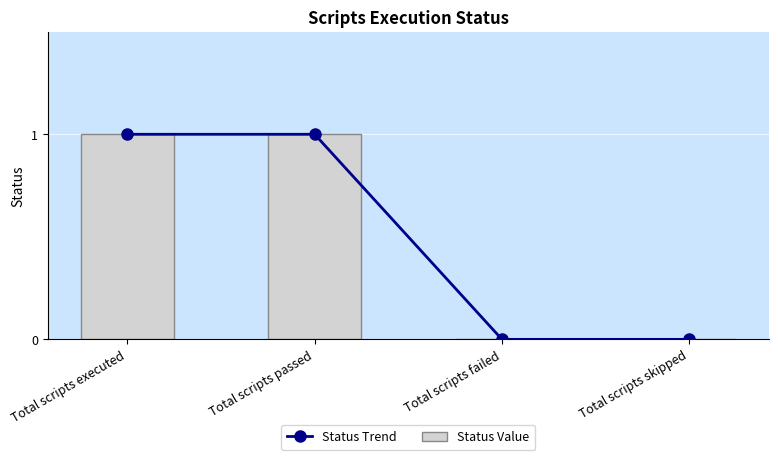

Between Total scripts executed and Total scripts failed, which series saw the biggest shift?

Status Trend